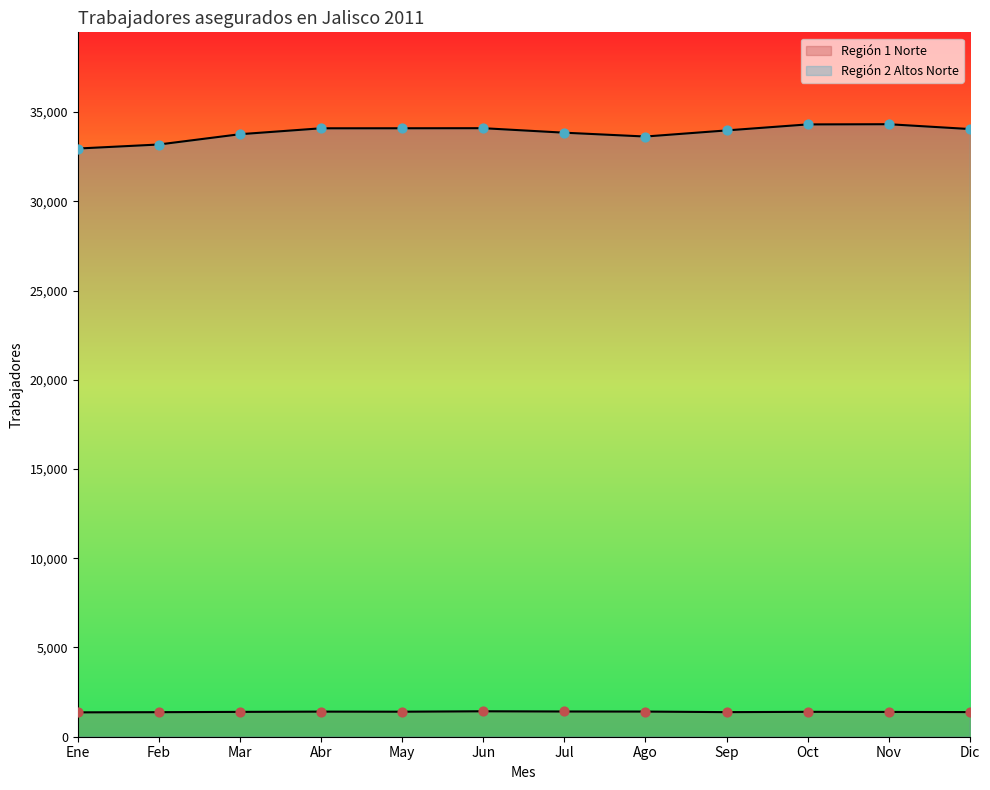

Which series has the largest Y range (max minus min)?

Región 2 Altos Norte